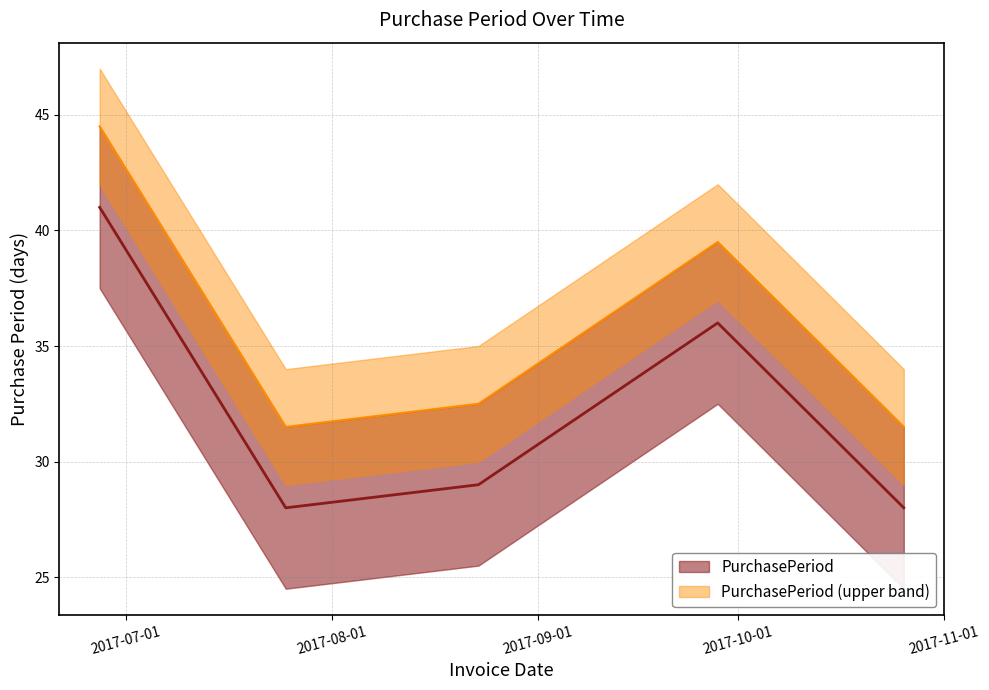

True or false: there are more than 1 points higher than both neighbors.

False